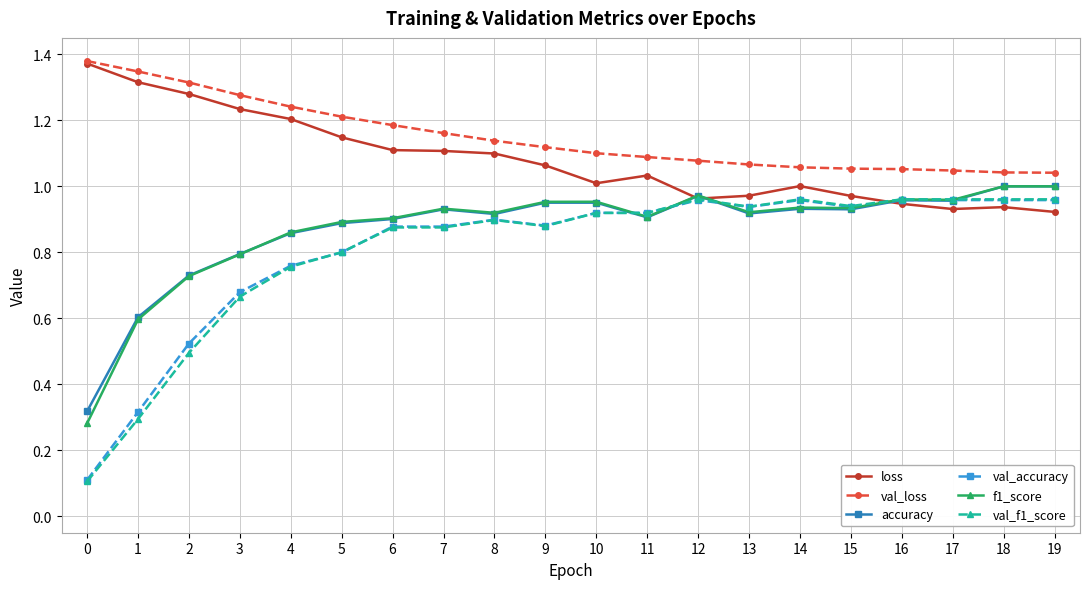

The accuracy series shows 0.6 at 15. True or false?

False